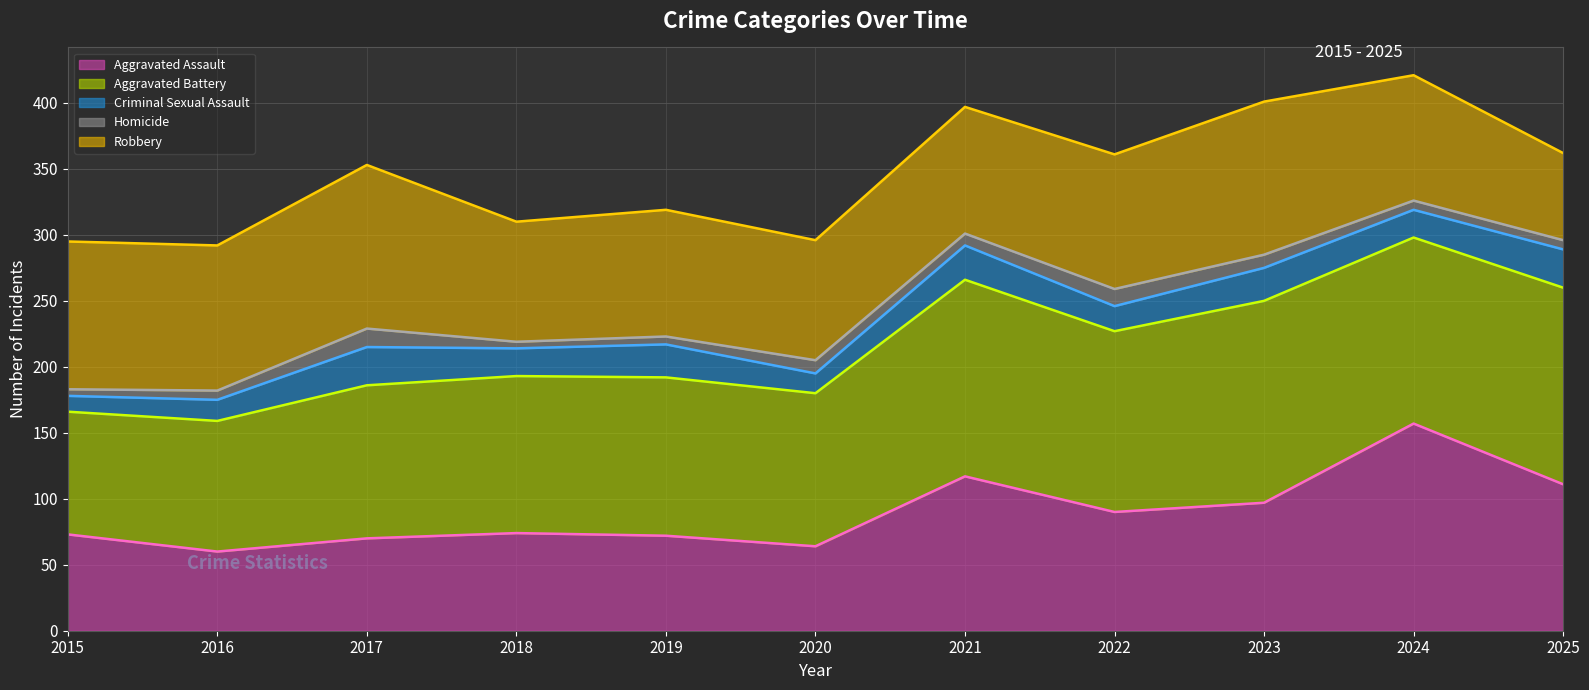

What is the average value of the Homicide (line) series?

246